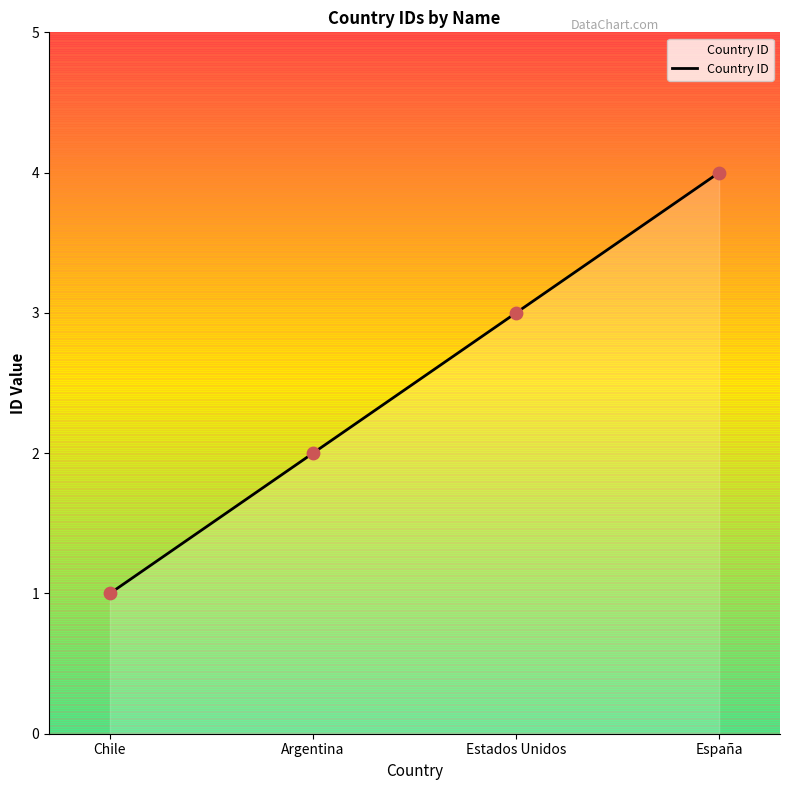

What is the ratio of the value at Chile to the value at Estados Unidos?

0.3